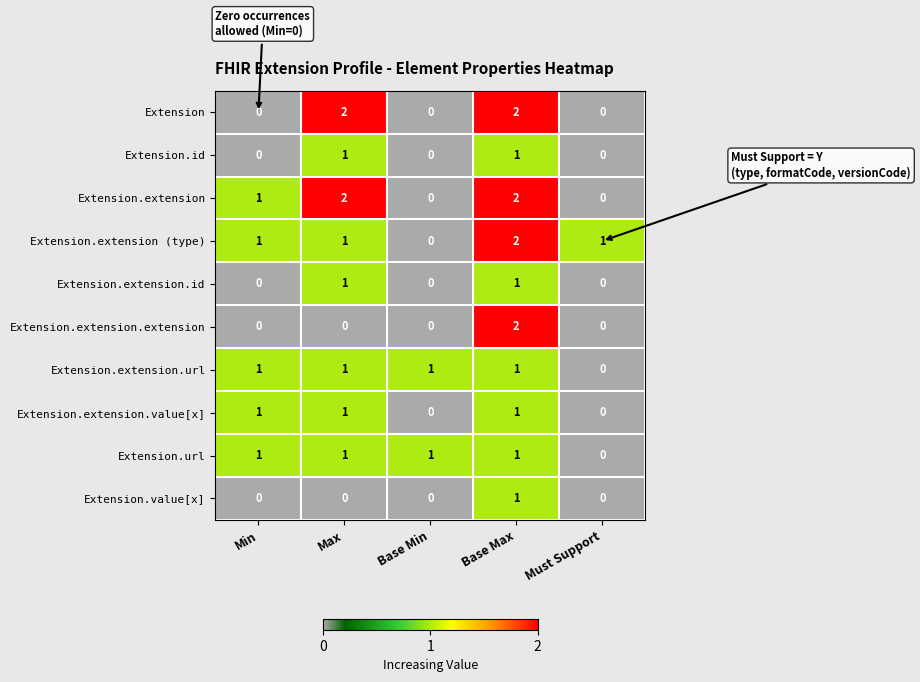

At which category is the sum across all series the highest?

Base Max